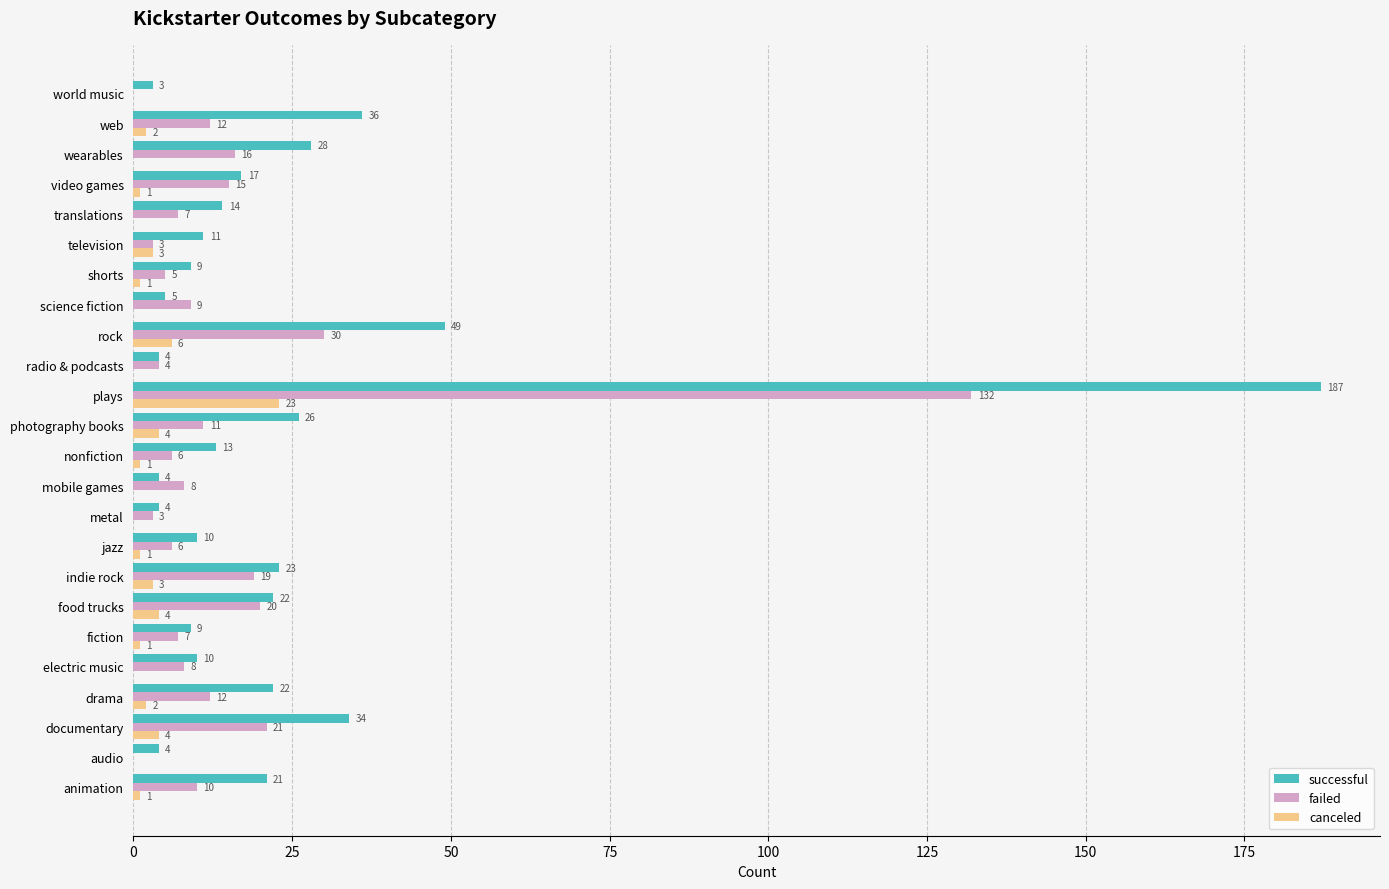

Is it true that failed equals 132 at plays?

True